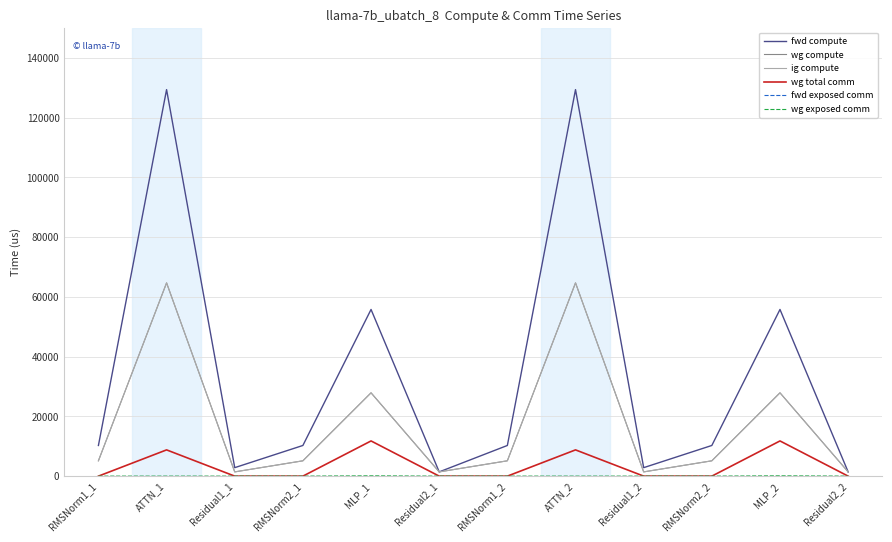

Where is the first local minimum for ig compute?

Residual1_1